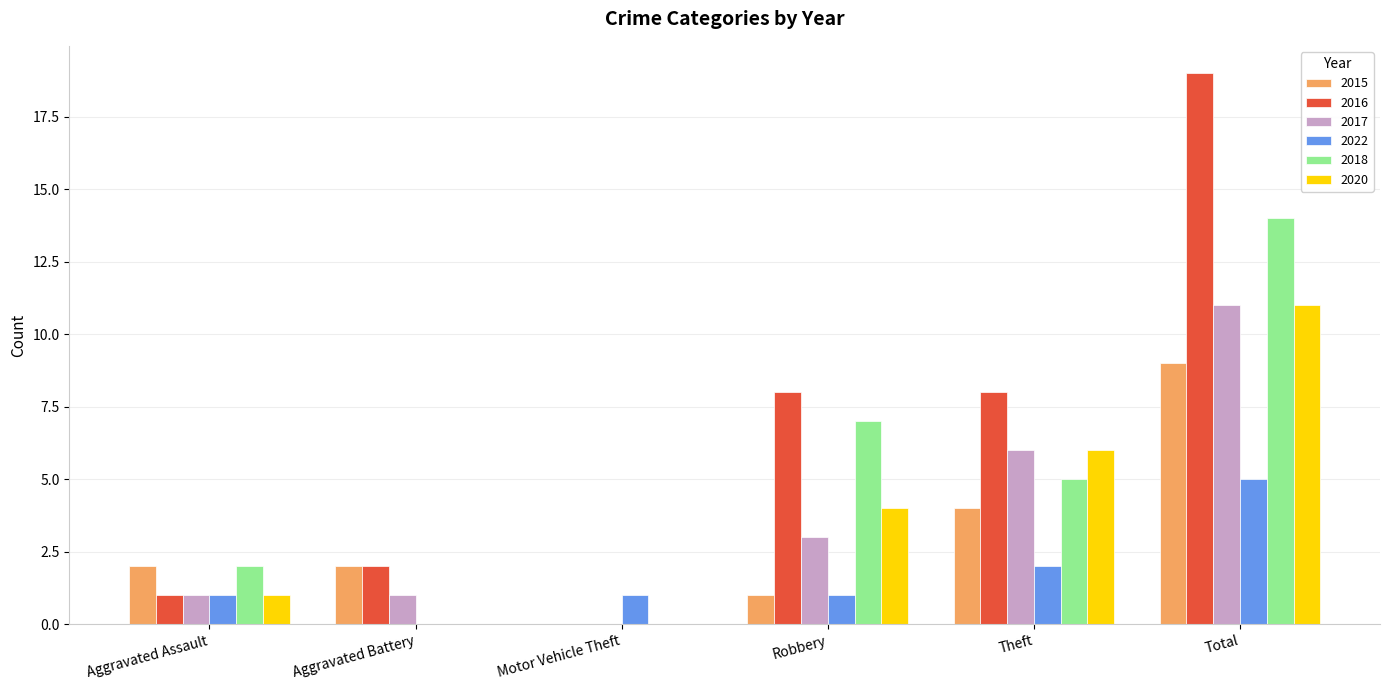

What is the total value across all series at Aggravated Assault?

8